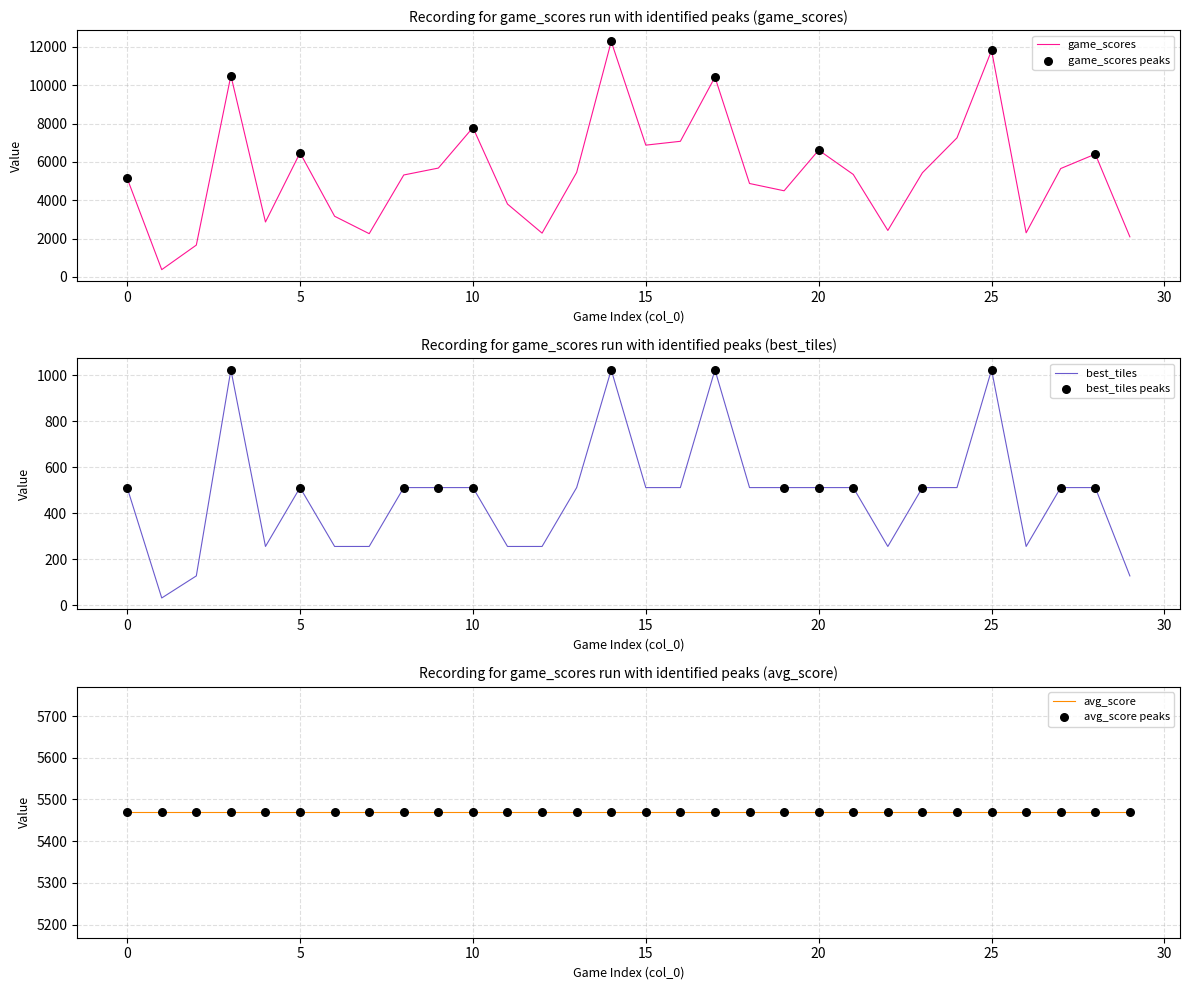

At which category is the sum across all series the highest?

14